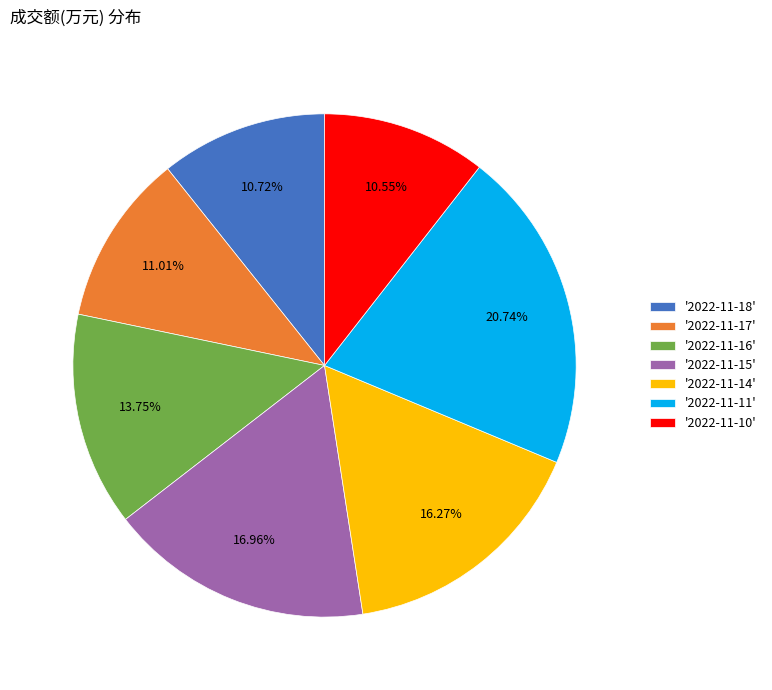

What is the largest slice in the pie chart?

'2022-11-11'